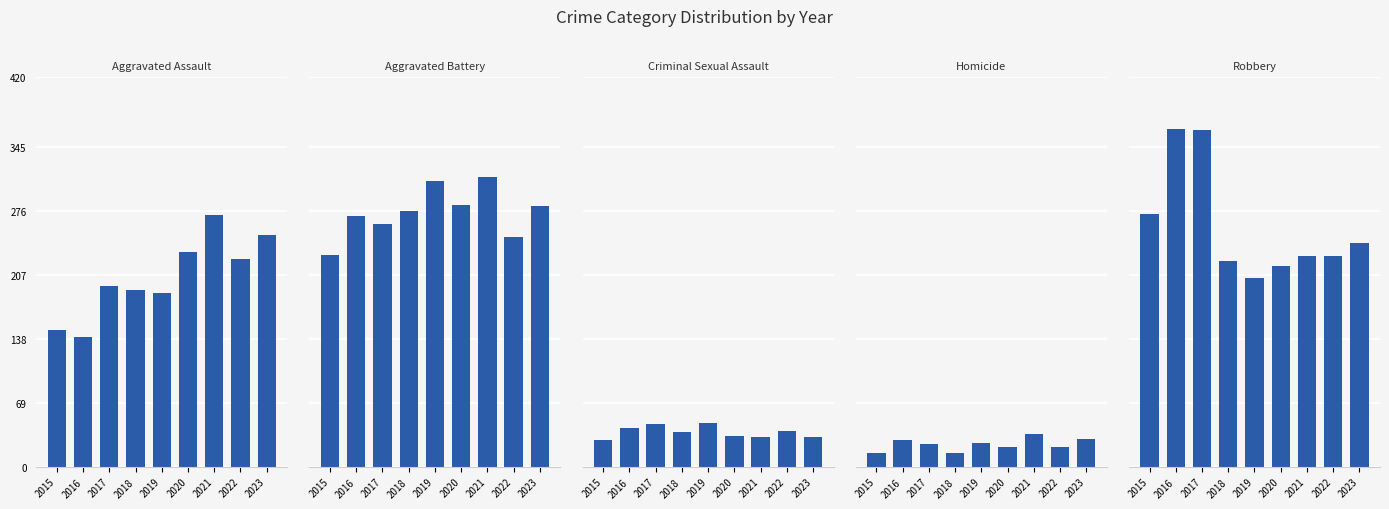

Where does the Robbery series first go above 227?

2015